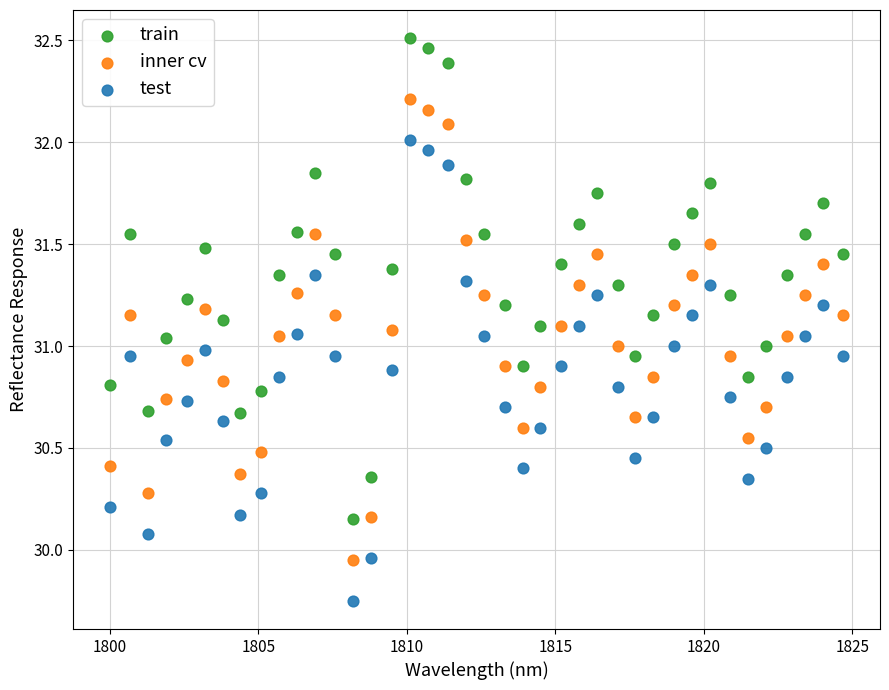

Across all data points, what is the range of Y values (max minus min)?

2.8